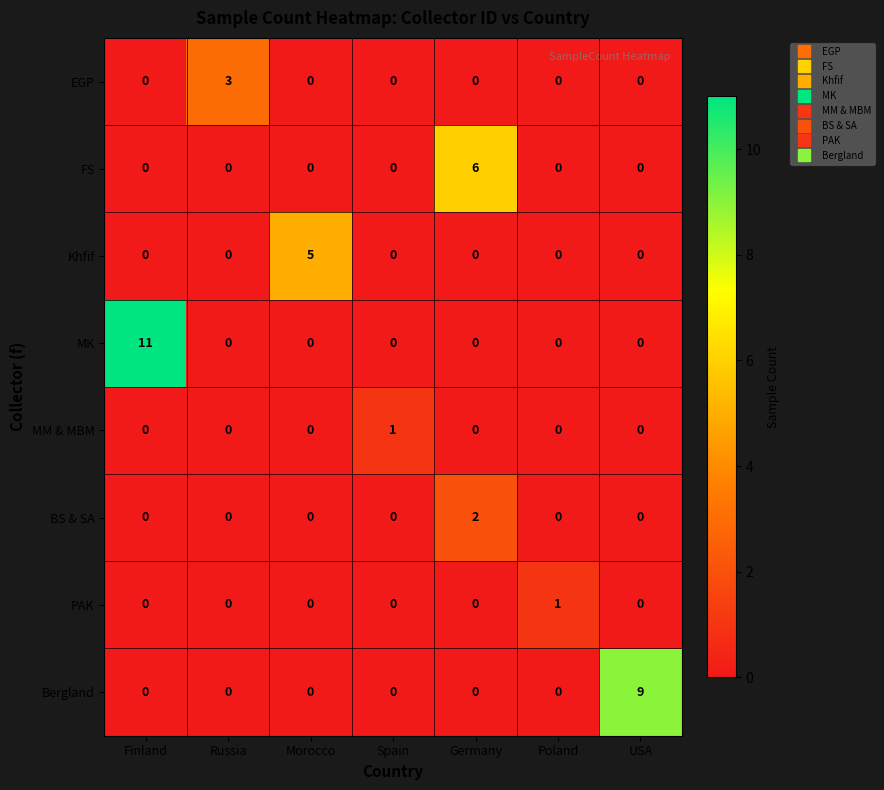

Which category has the highest value across all series?

Finland